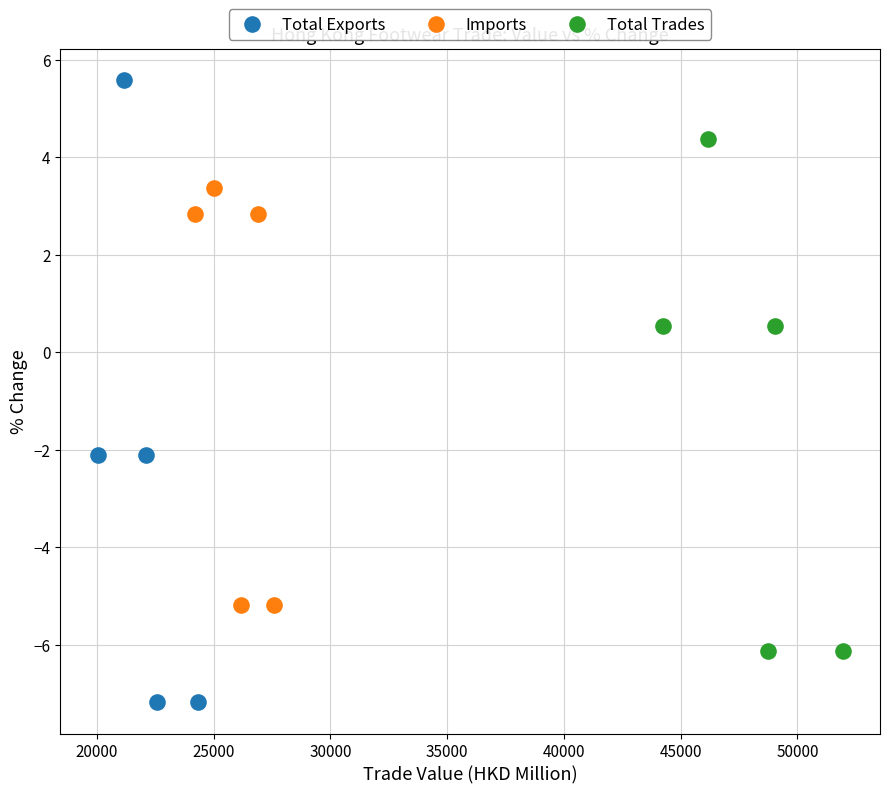

What are all the series names shown in the legend?

Total Exports, Imports, Total Trades